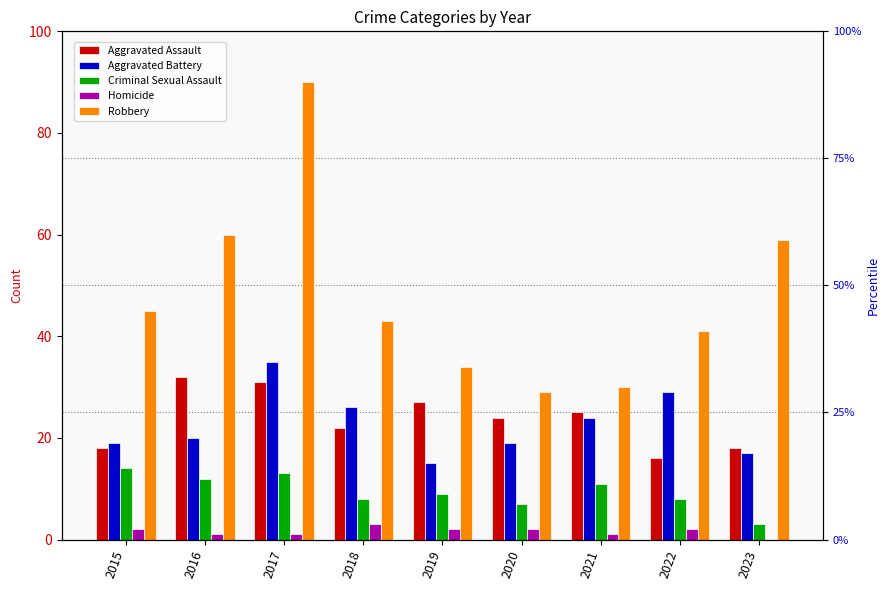

Which label corresponds to the largest value in the chart?

2017